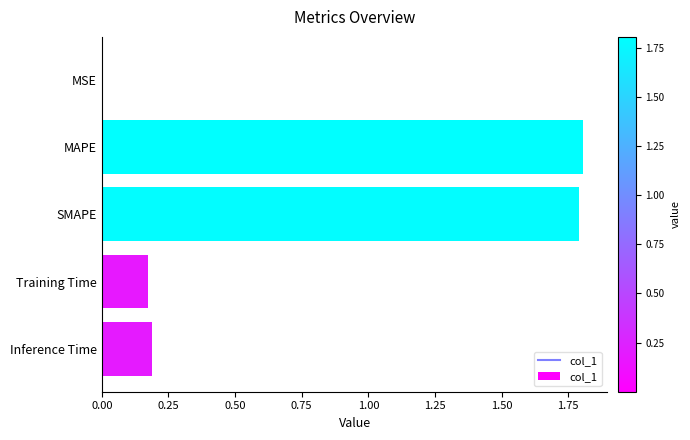

Read the value at MAPE.

1.8